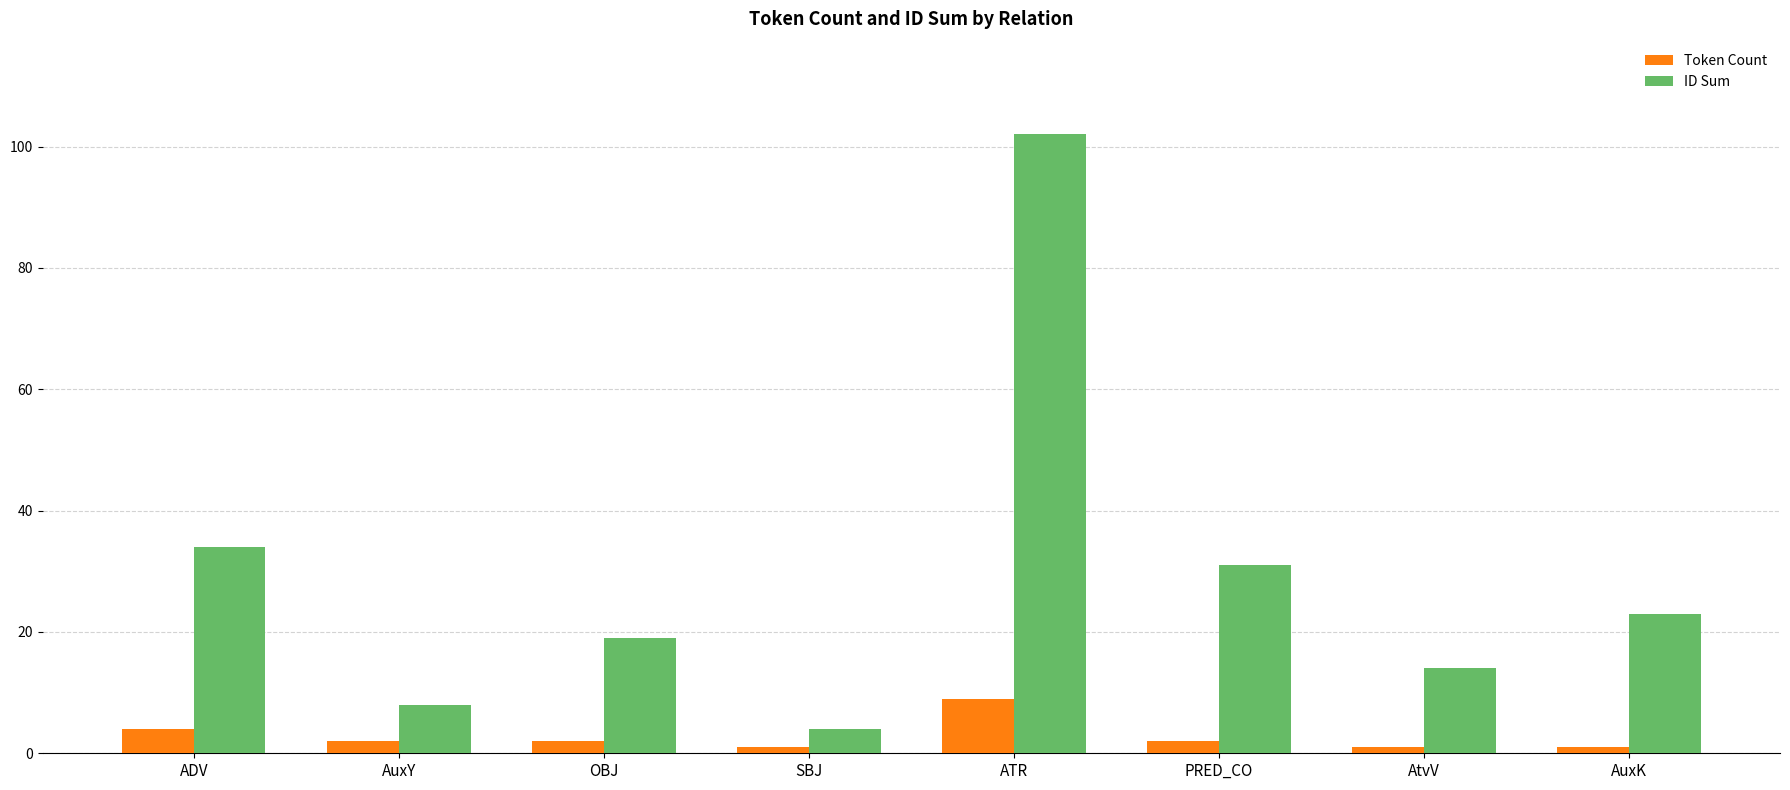

Count the Token Count values in the range 1 to 4.

7